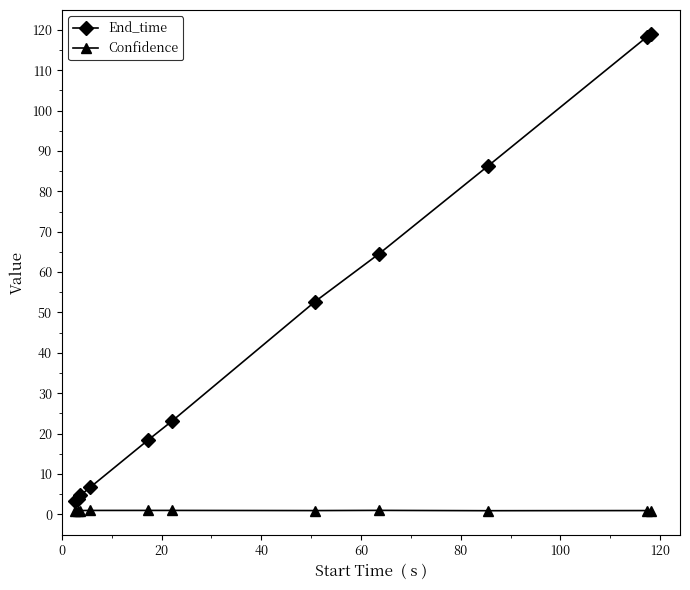

What is the difference between the maximum and minimum values in the End_time series?

115.7